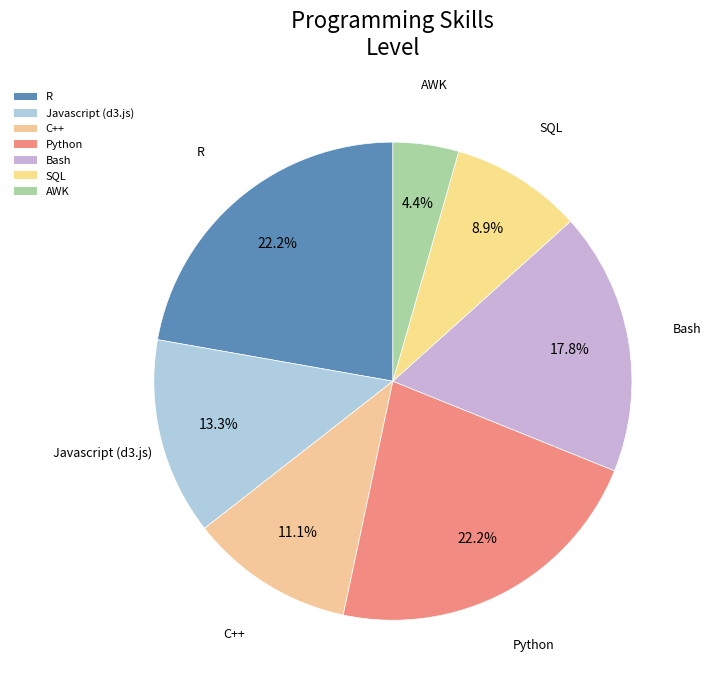

To the nearest percent, what is the difference between the C++ and SQL slice percentages?

2%